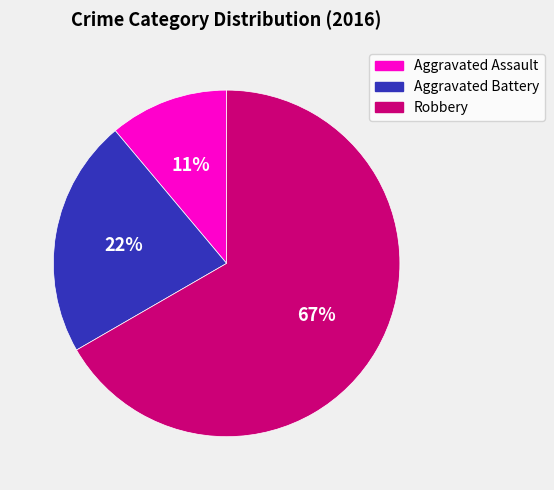

To the nearest percent, what is the combined percentage of Robbery and Aggravated Battery?

89%